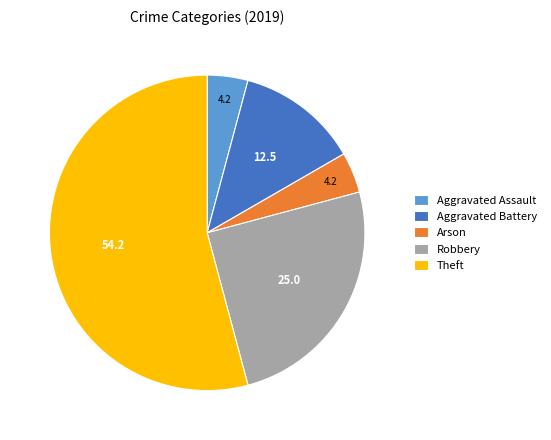

Is Robbery the majority of the pie?

No